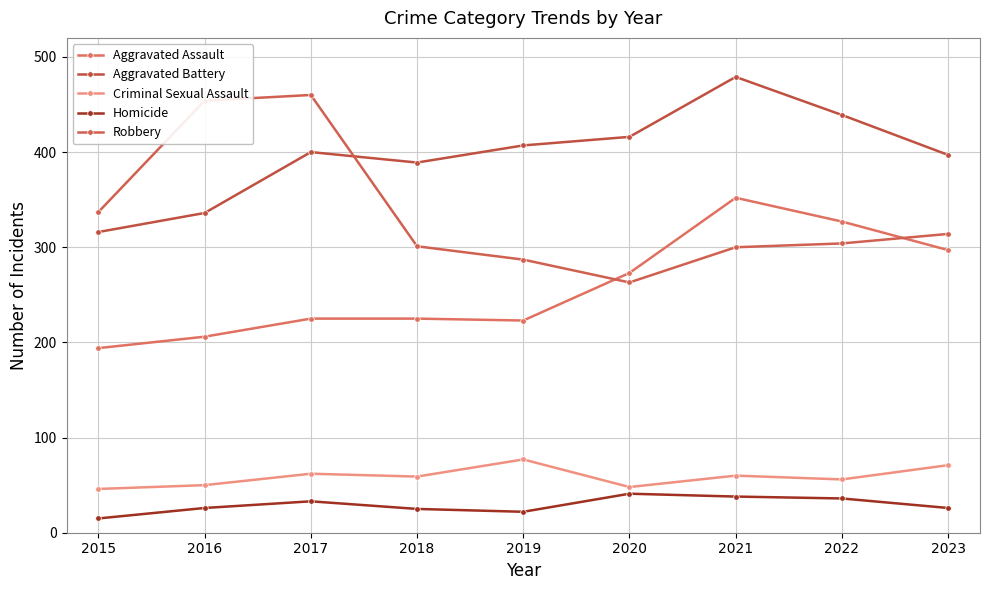

At 2018, list the series in order from largest to smallest.

Aggravated Battery, Robbery, Aggravated Assault, Criminal Sexual Assault, Homicide